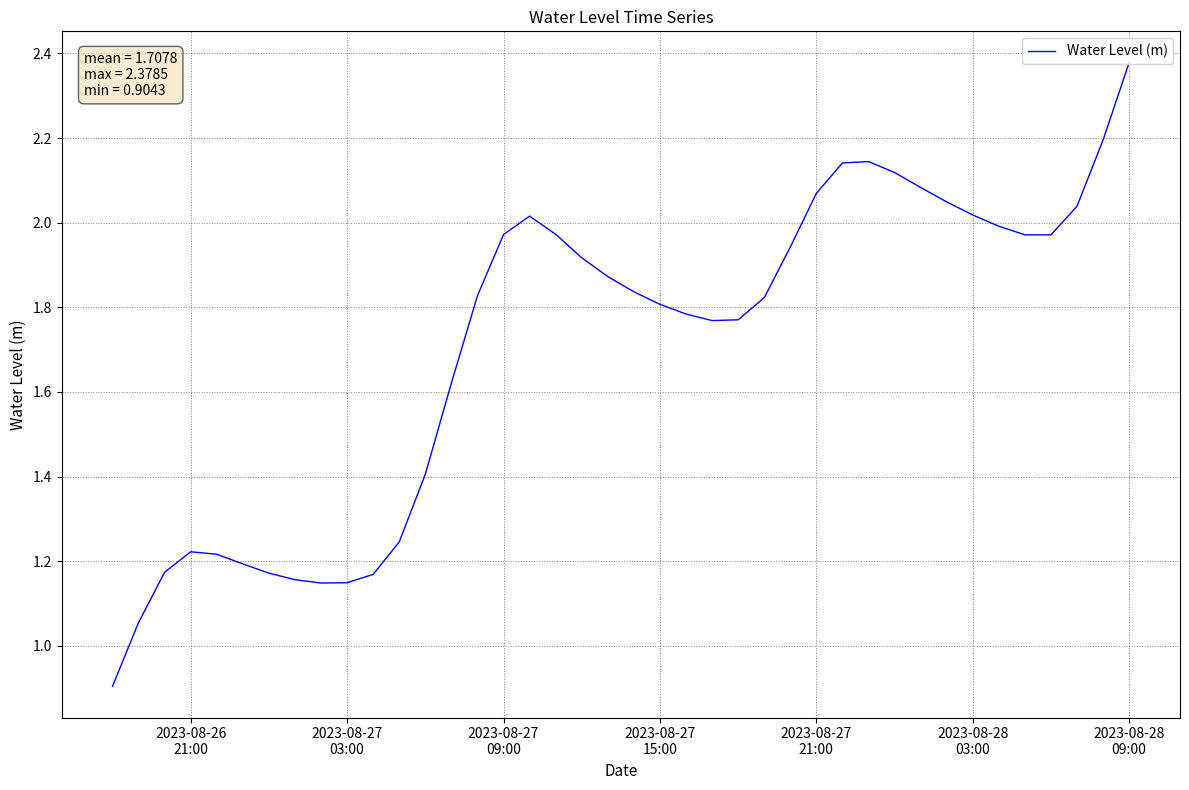

What is the smallest value displayed?

0.9